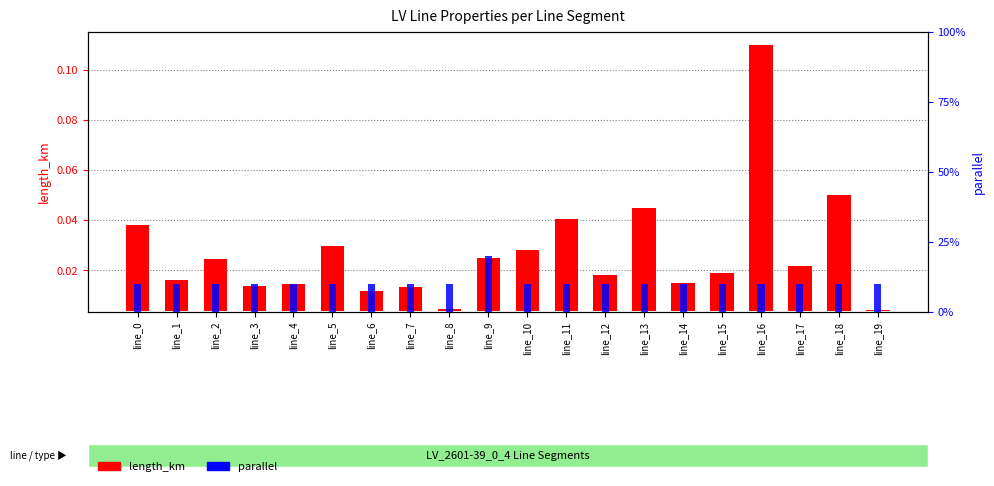

Which series has the largest range (max minus min)?

parallel